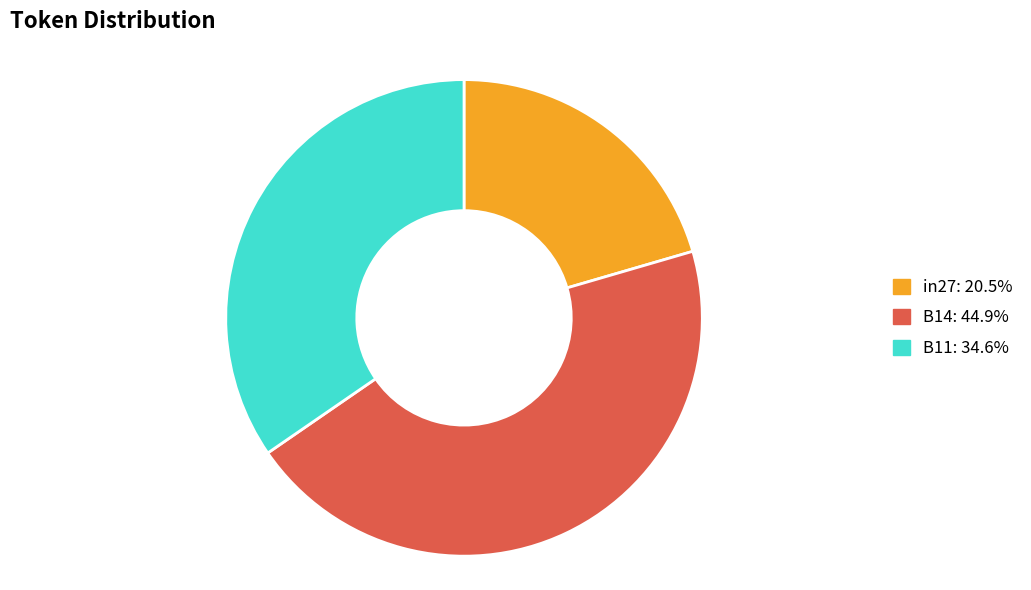

Which category has the smallest portion of the pie?

in27